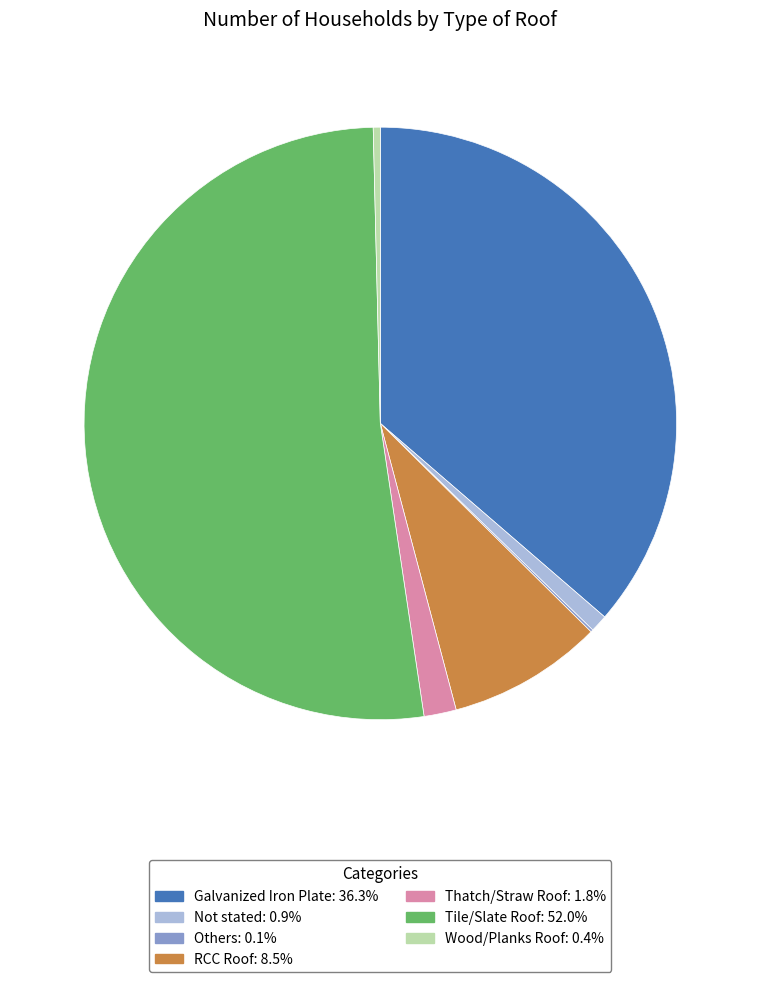

Does any single category account for the majority?

Yes